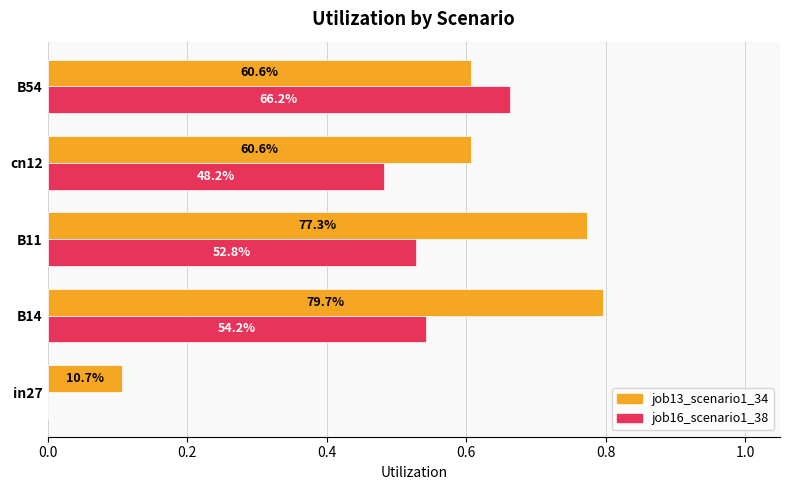

What are all the series names shown in the legend?

job13_scenario1_34, job16_scenario1_38